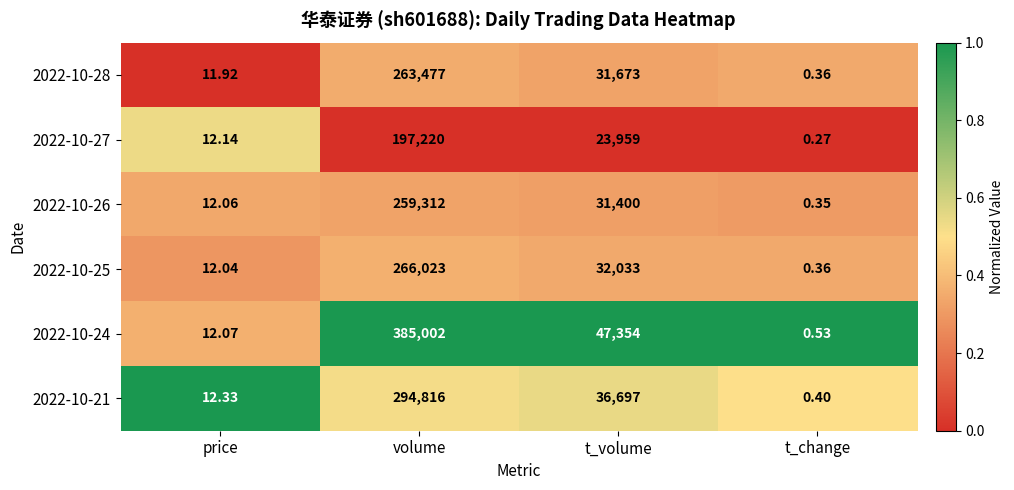

At which label is 2022-10-24 closest to 192501?

t_volume